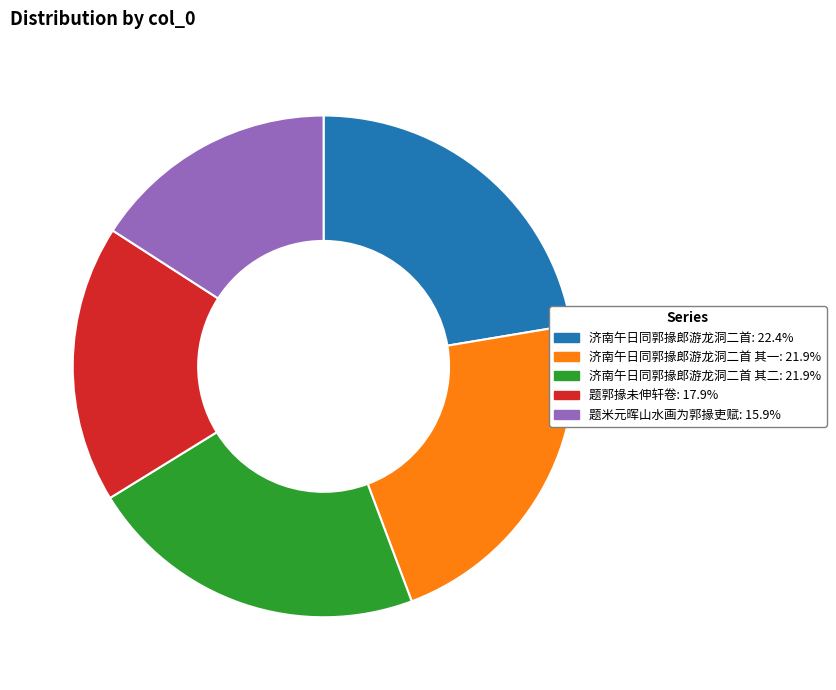

Is there any slice that represents more than half of the pie?

No